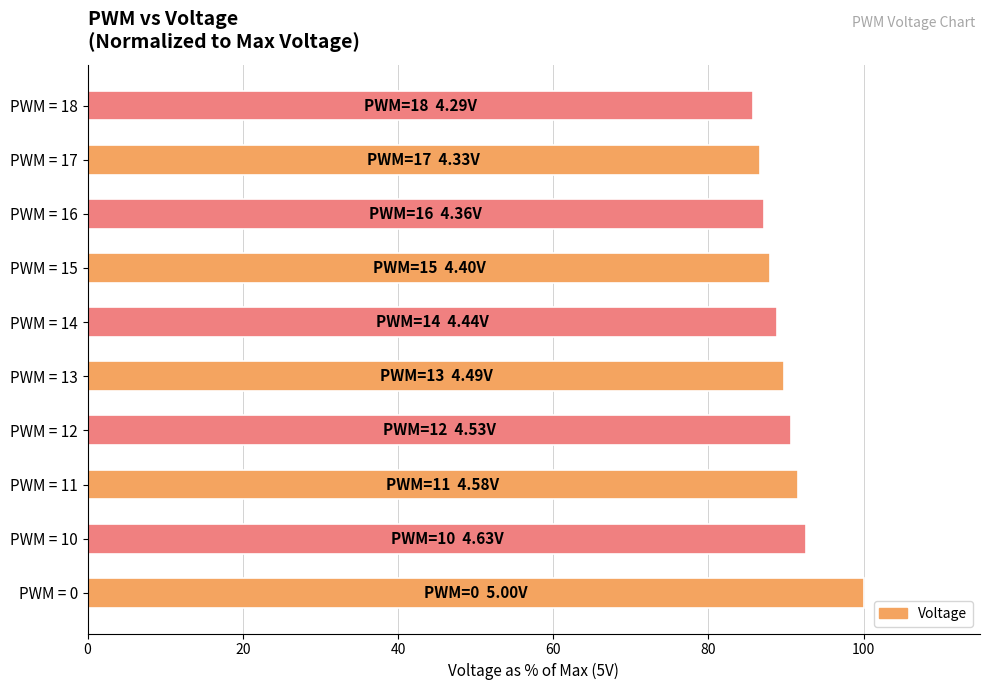

What is the sum of all values?

901.0